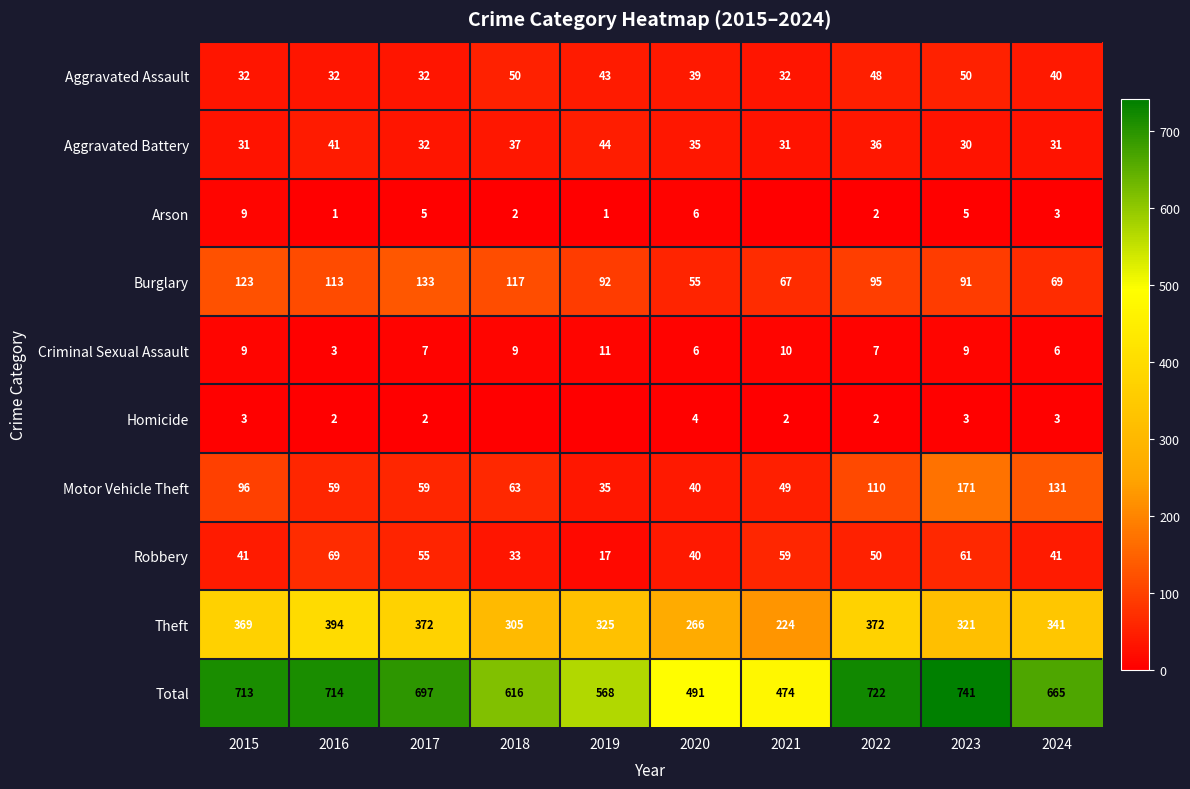

What is the difference between the second highest and second lowest values in the Aggravated Assault series?

18